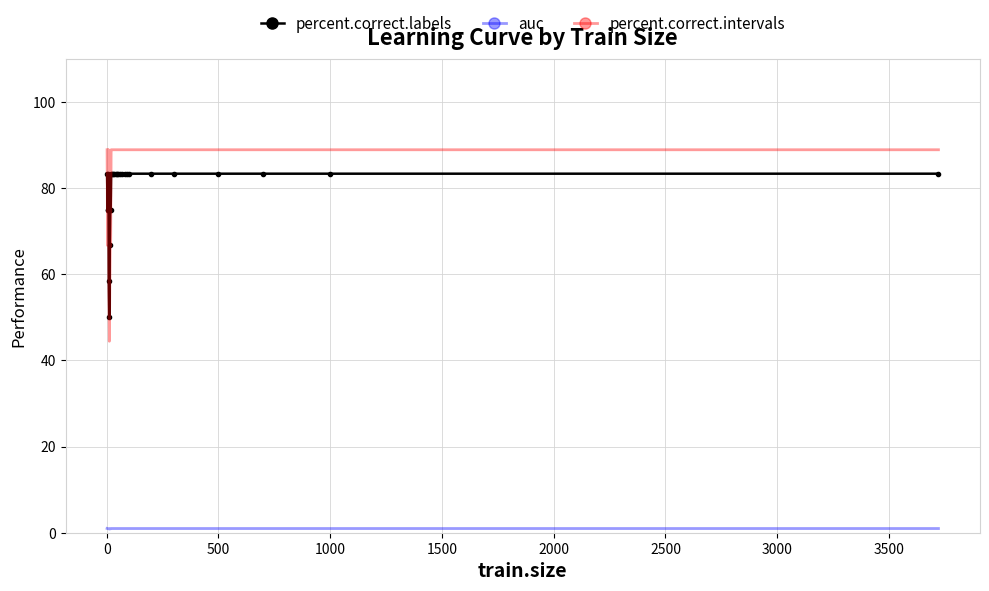

True or false: percent.correct.labels and percent.correct.intervals cross at least once.

True